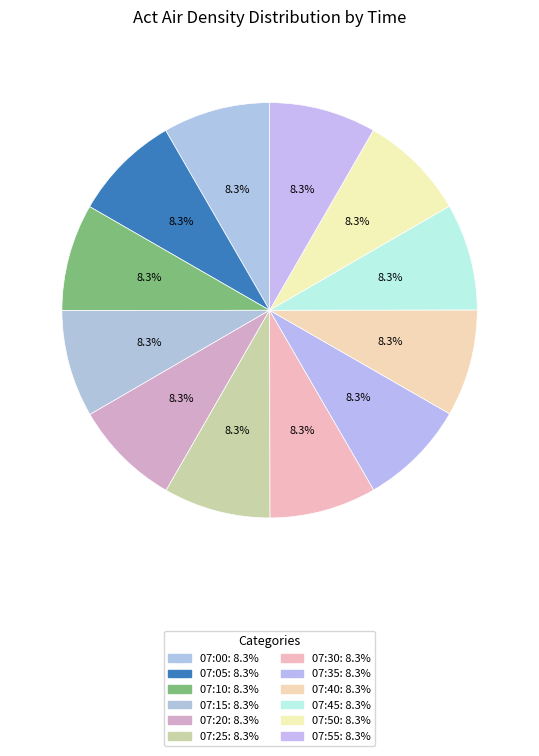

What is the largest slice in the pie chart?

07:05